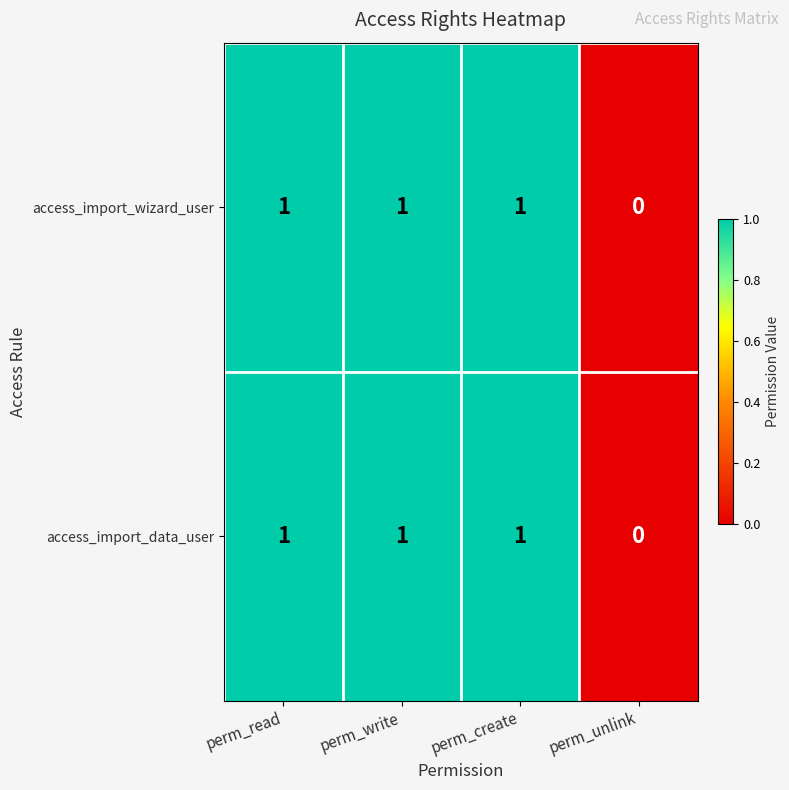

At which label does access_import_wizard_user reach its minimum?

perm_unlink